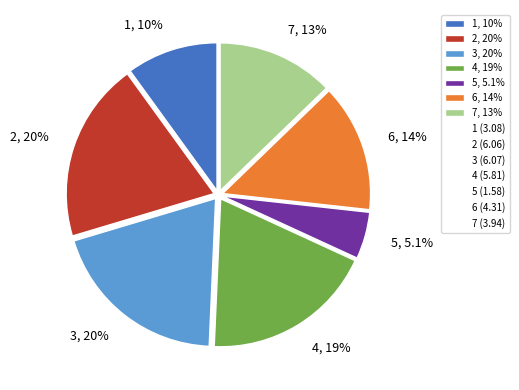

What percentage do 5 and 7 together represent?

17.9%